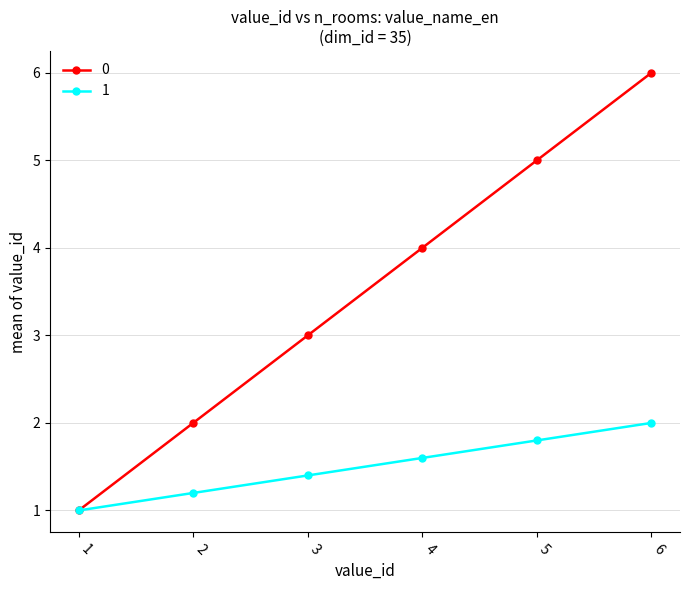

Where is 0 nearest to the value 3?

3